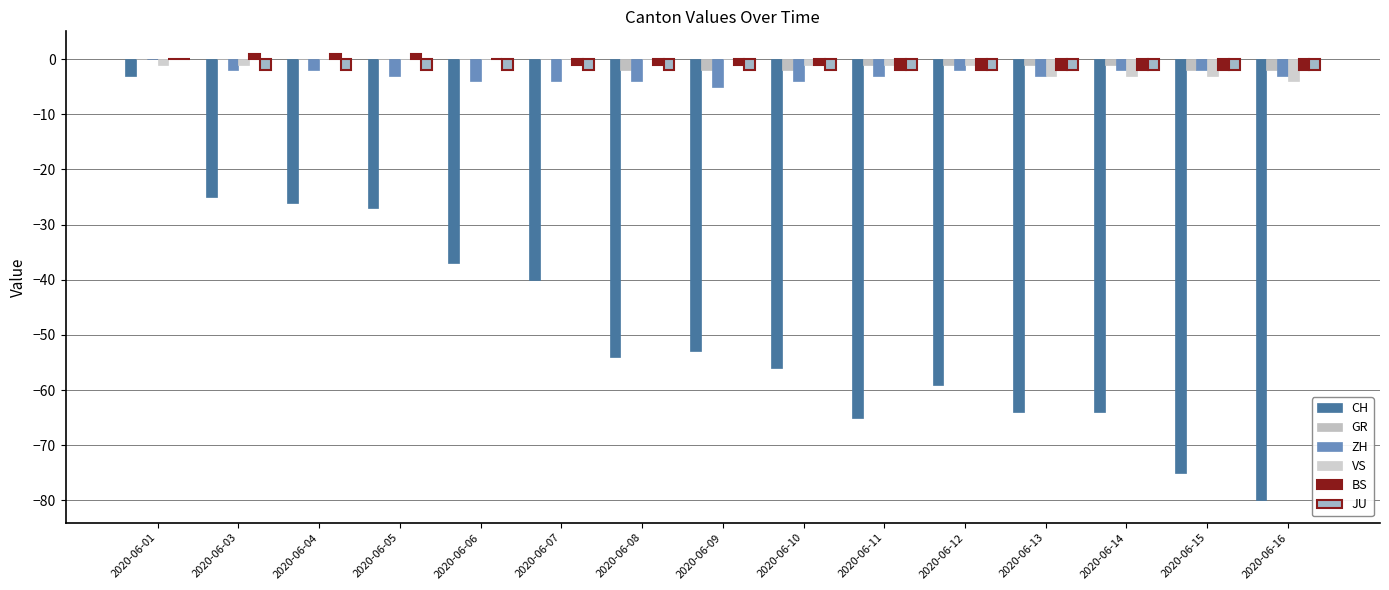

Rank the series by their maximum value, from lowest to highest.

CH, GR, ZH, VS, JU, BS